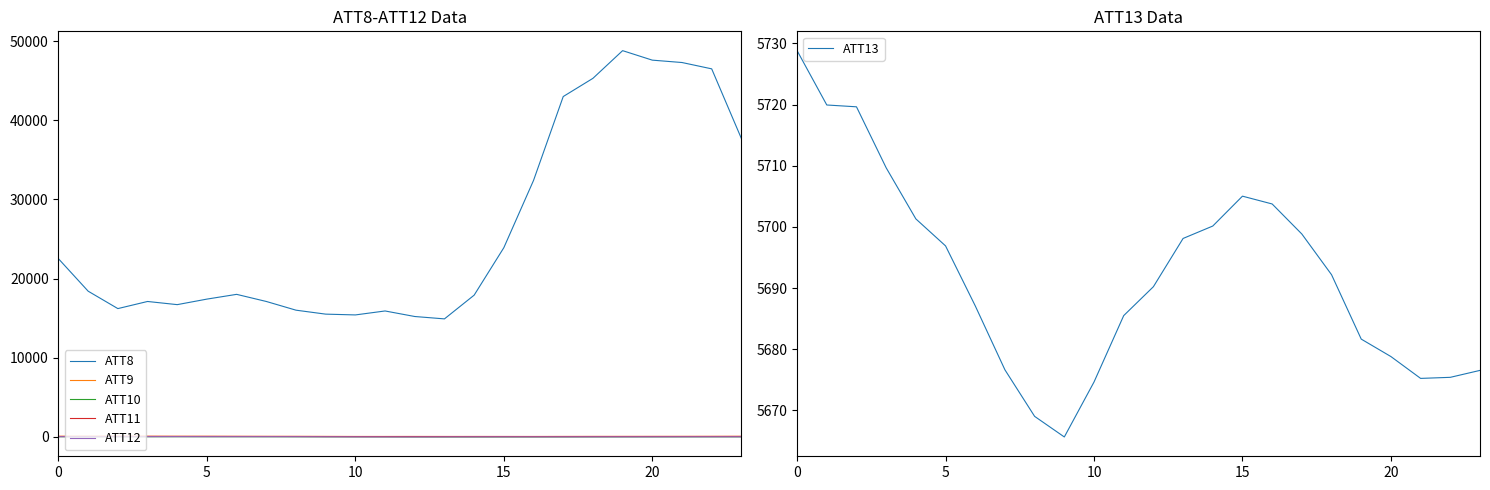

Which has a higher value, 19 or 9?

19